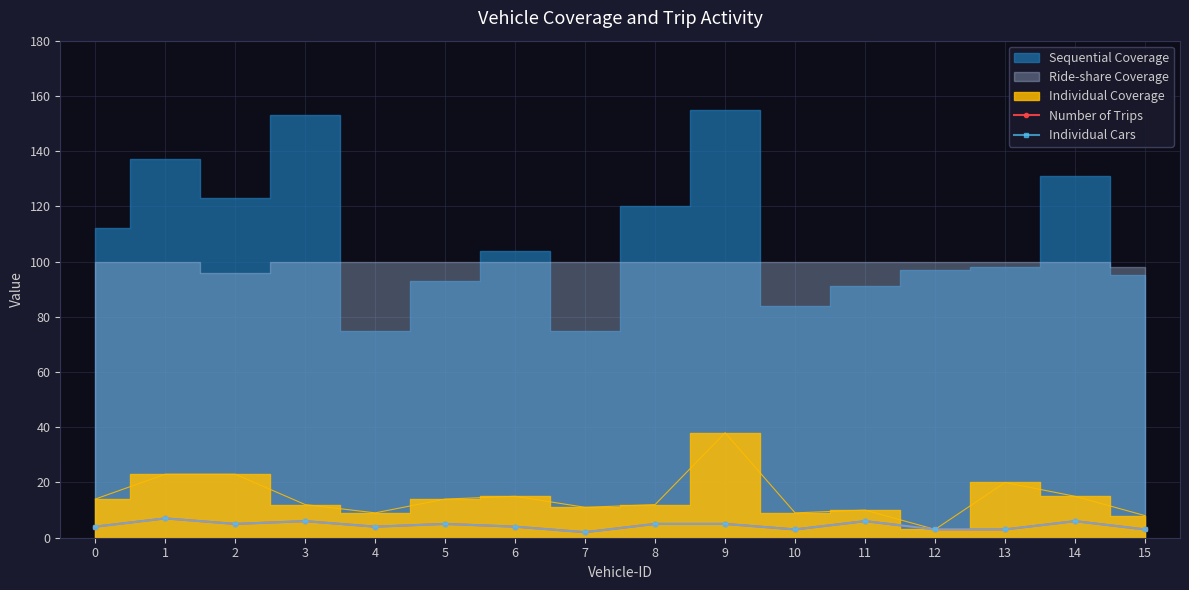

Which category has the highest value in the Individual Cars series?

1